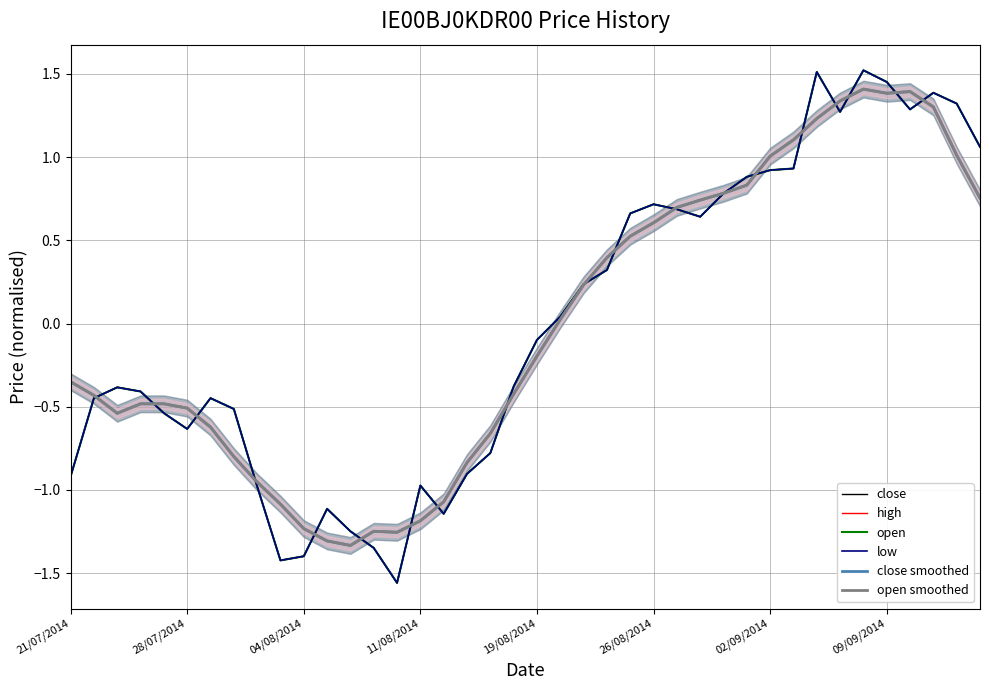

Which category has the highest value in the close series?

34